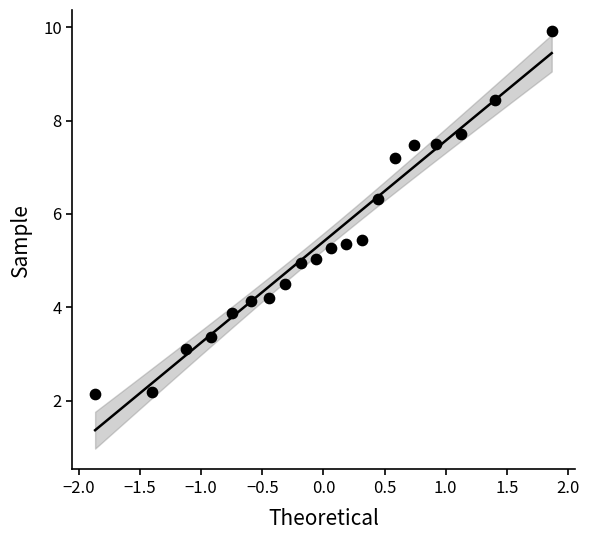

What is the range of X values (max minus min)?

3.7